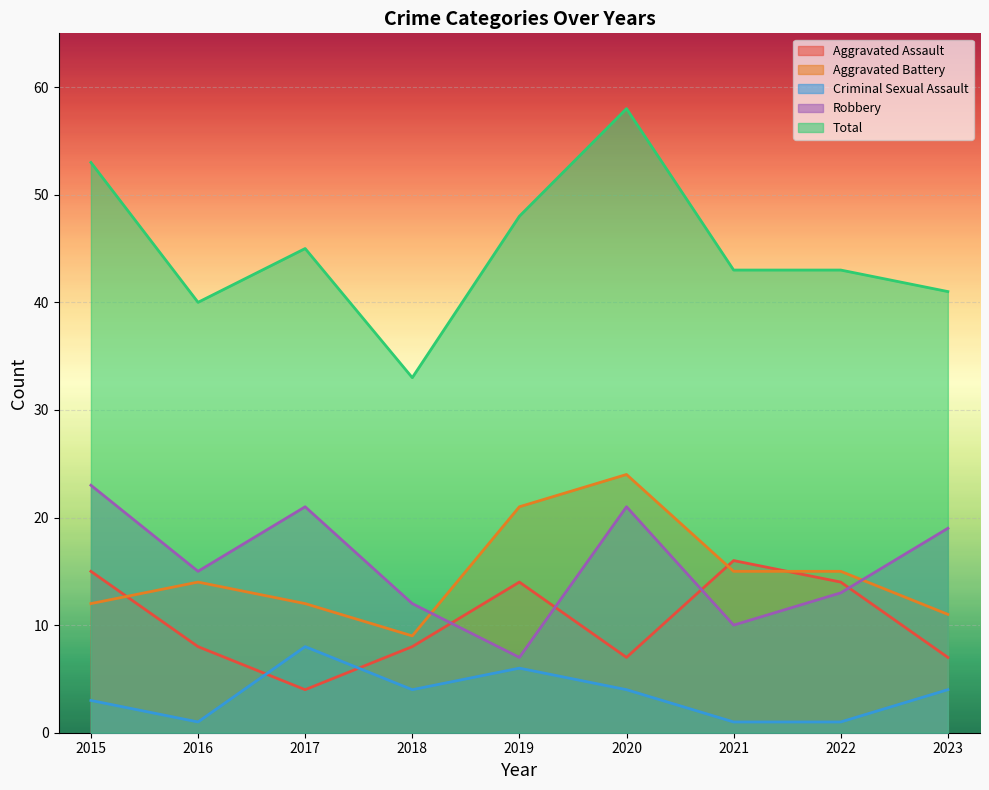

Count the number of data series in this chart.

5